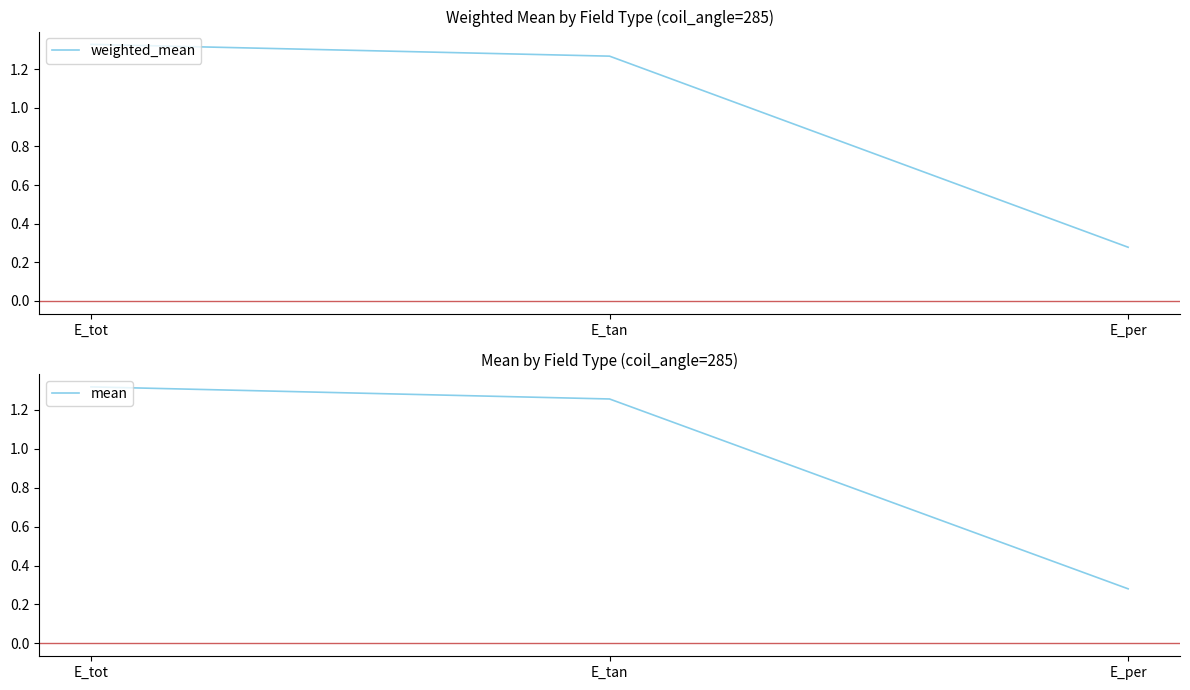

Between E_tot and E_per, which is larger?

E_tot